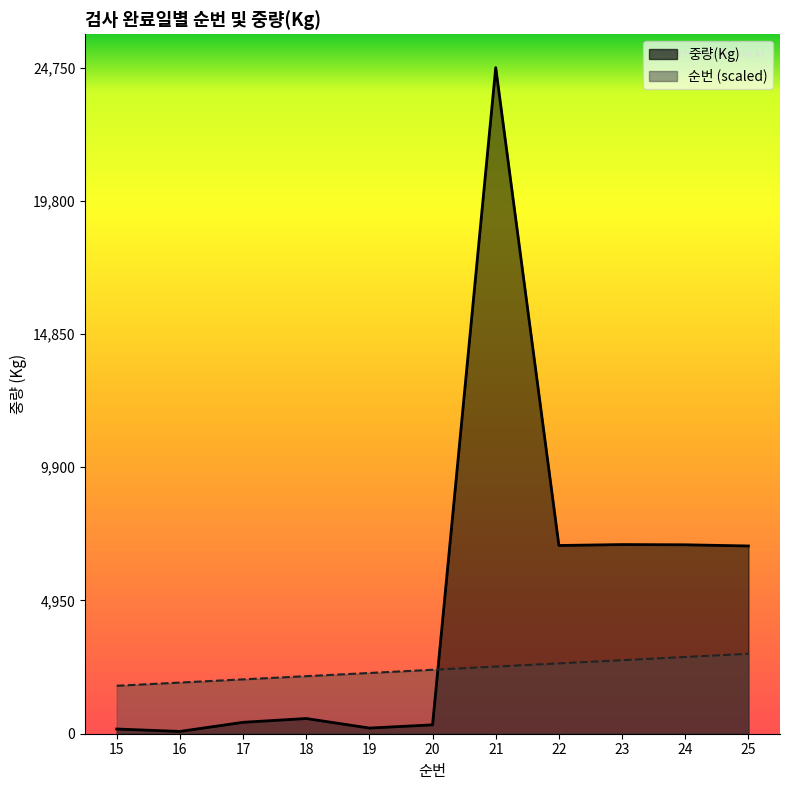

How many times do 중량(Kg) and 순번 cross each other?

1